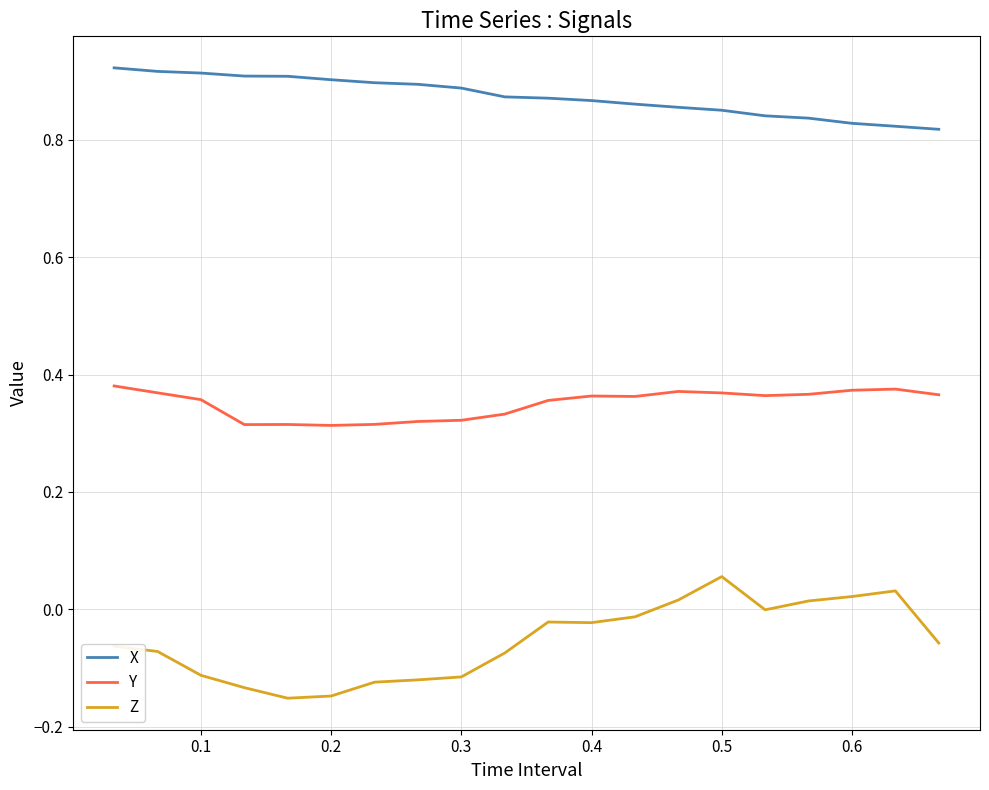

Which series has the largest total across all categories?

X